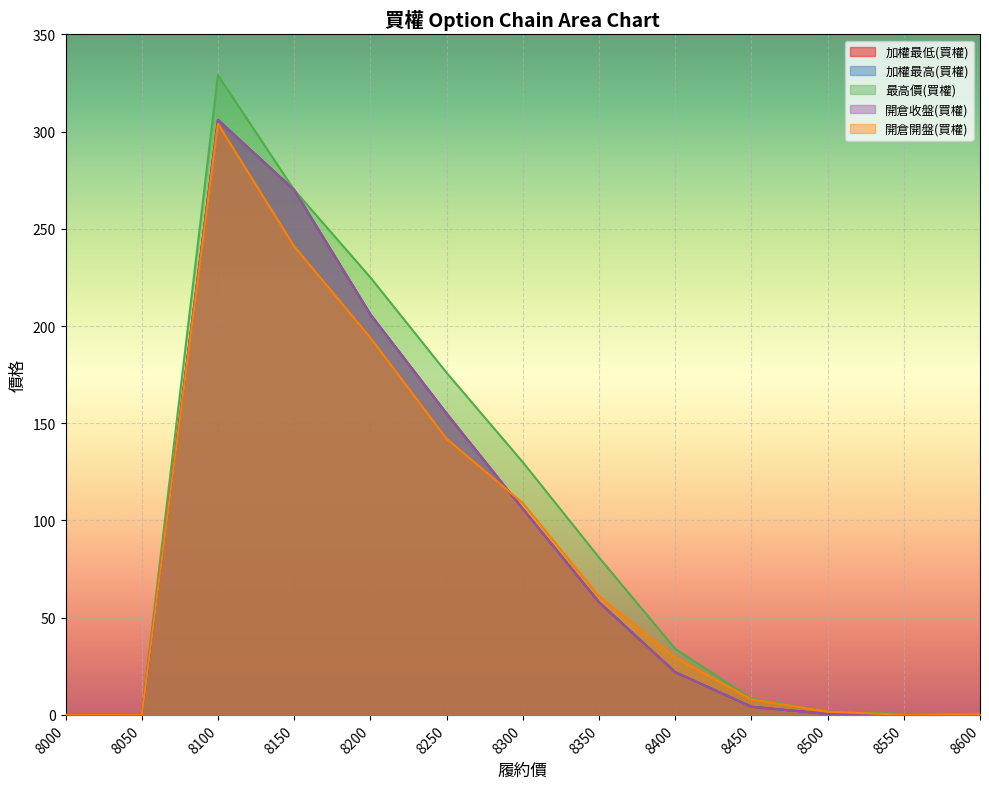

What is the spread (max minus min) of values at 8150?

29.0